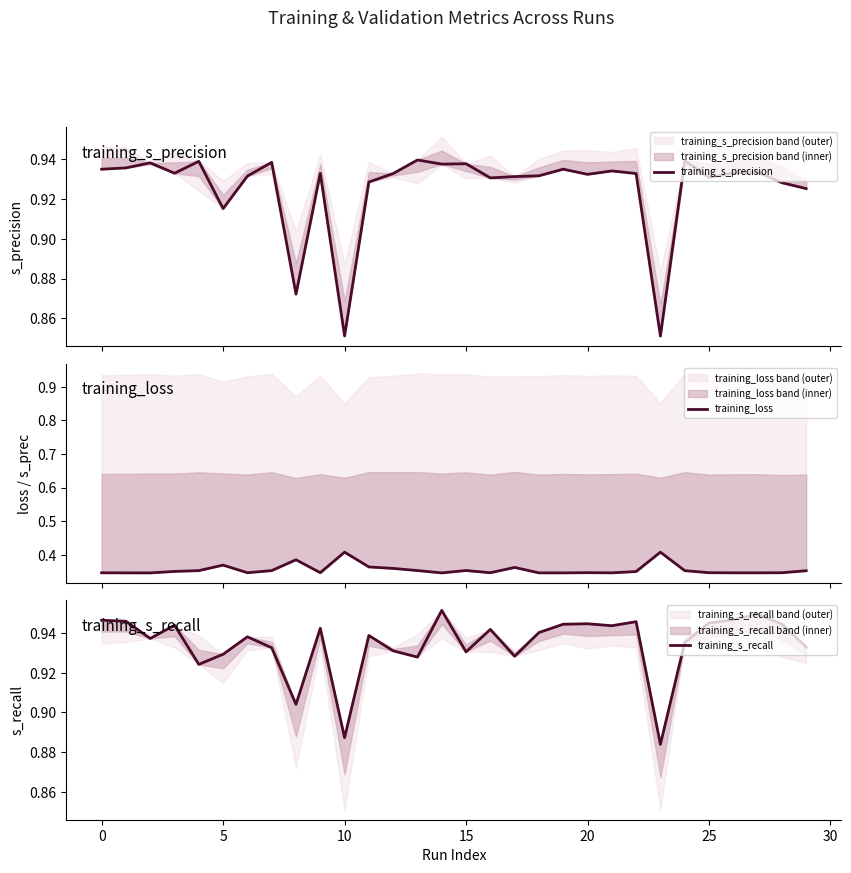

Which has a higher value, 13 or 25?

13